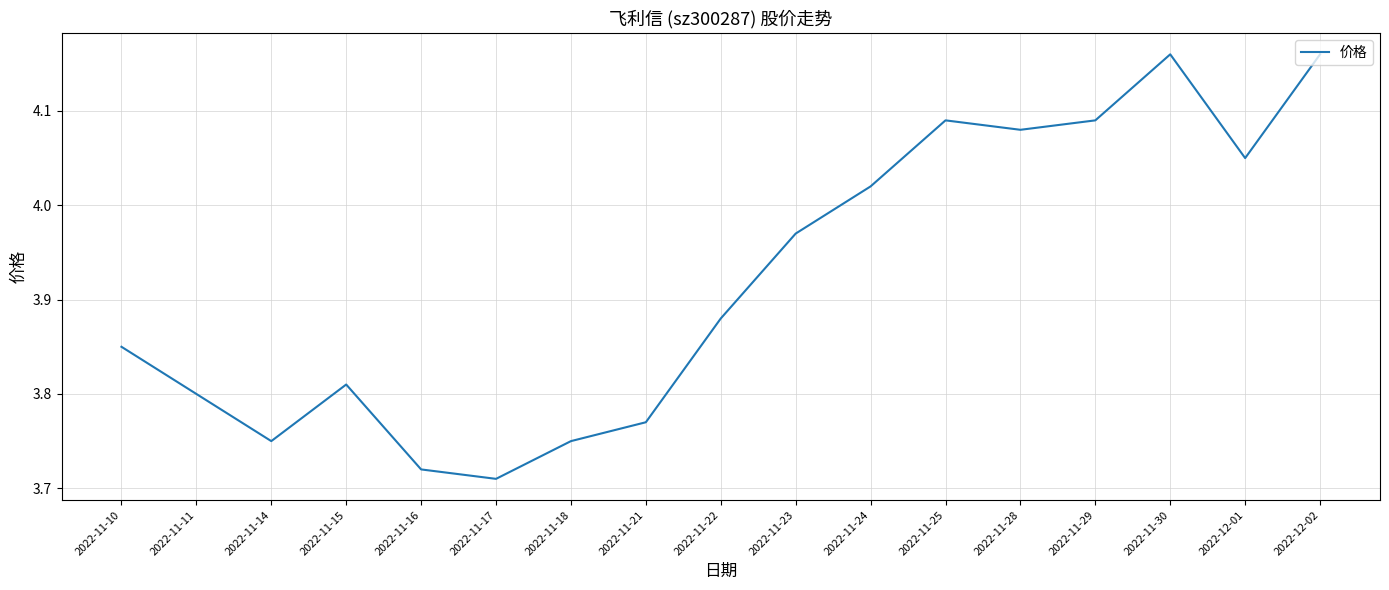

What is the ratio of the value at 2022-11-18 to the value at 2022-11-30?

0.9